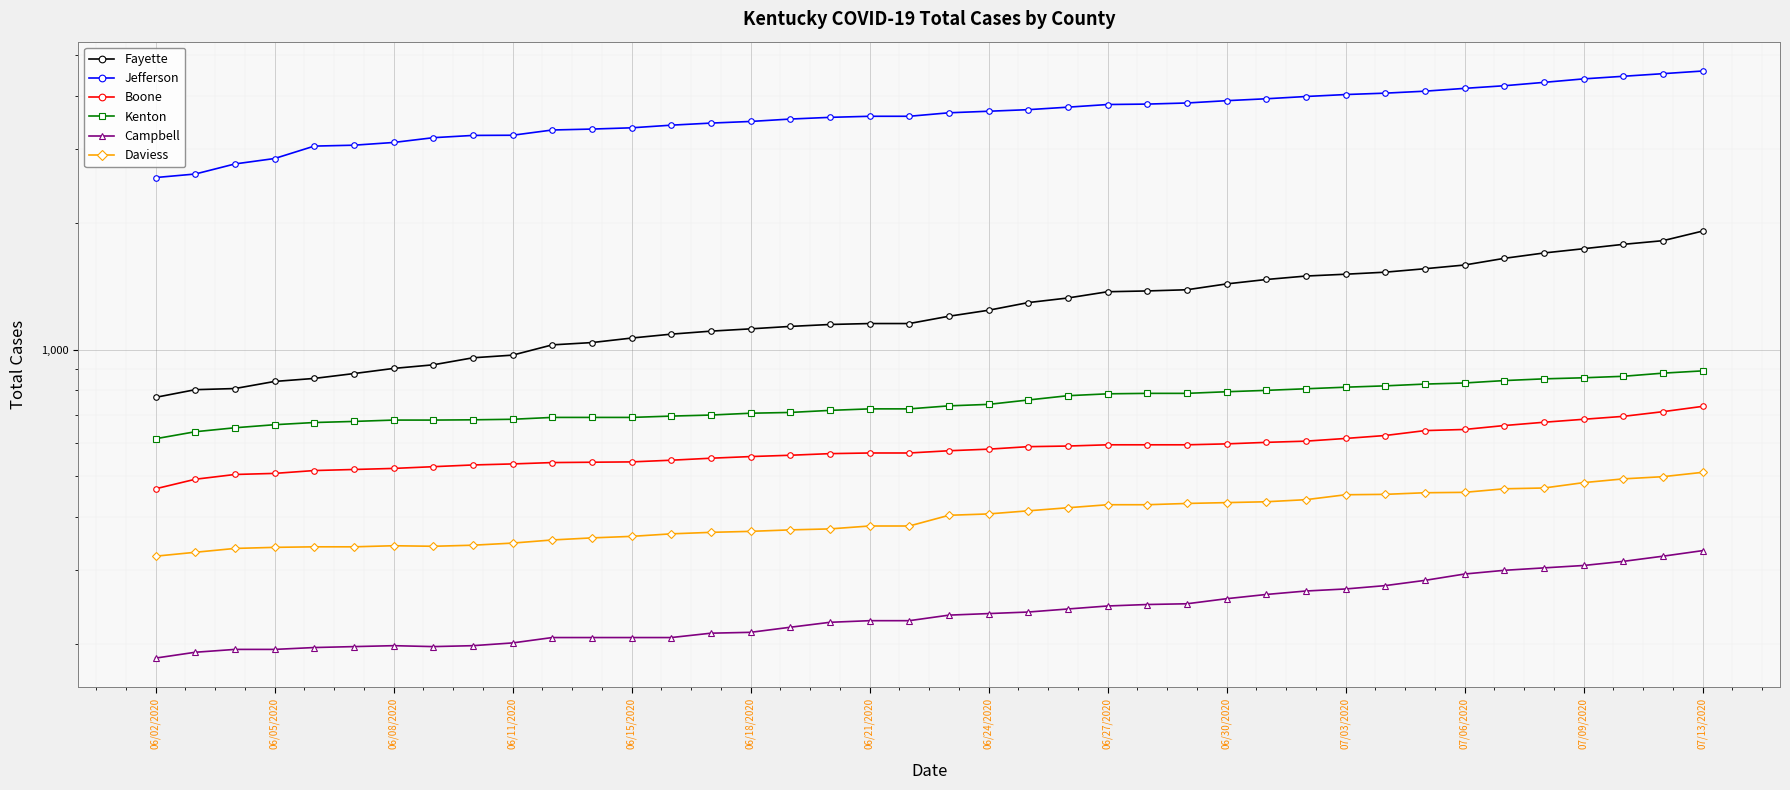

What is the value of the Kenton point at the 39th from the left?

879